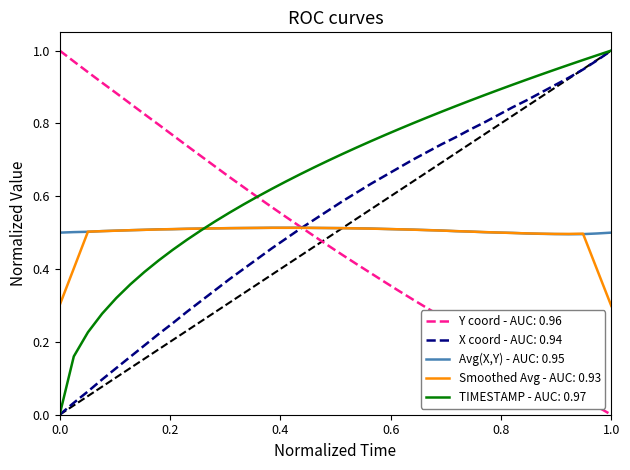

Which series has the largest range (max minus min)?

TIMESTAMP